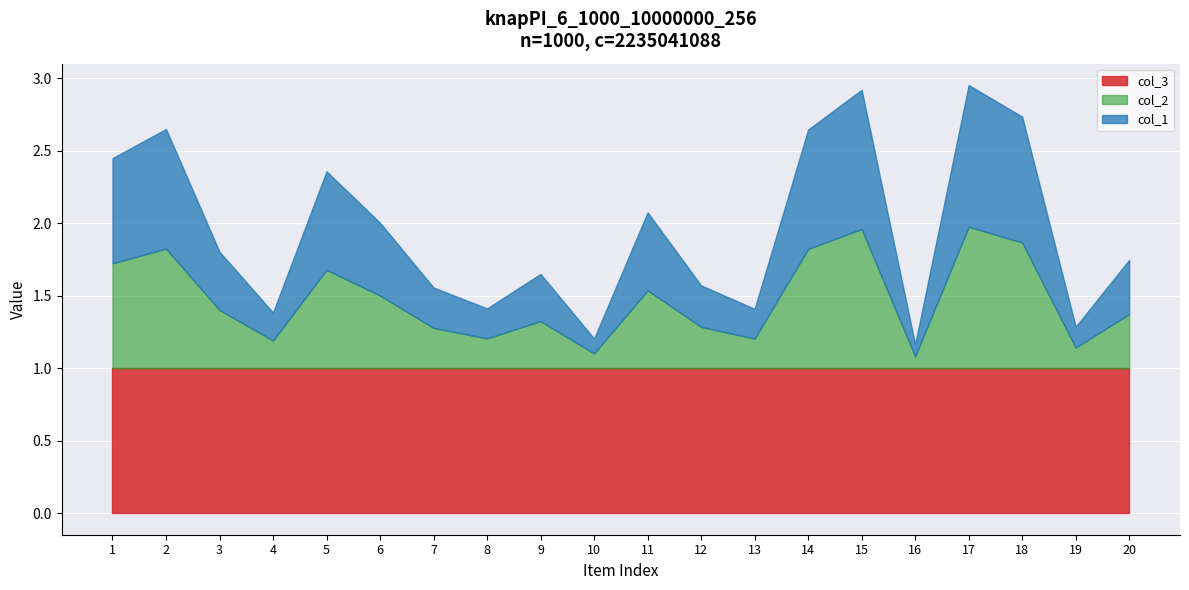

Which category has the lowest value in the col_3 series?

1